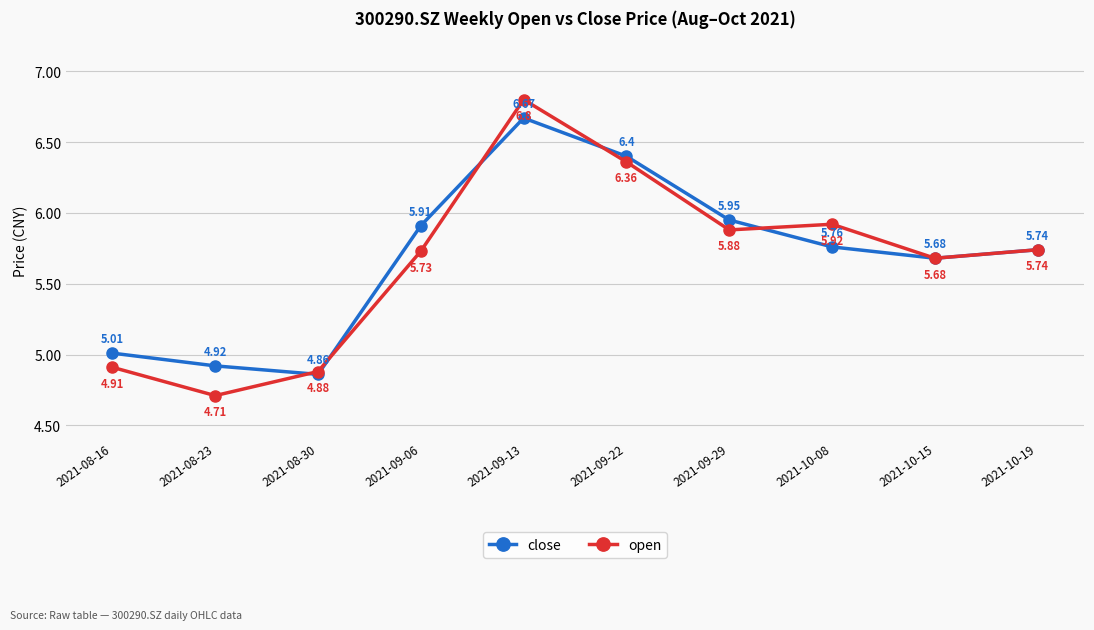

Is the value of close at 2021-08-23 greater than the value of open at 2021-09-06?

No